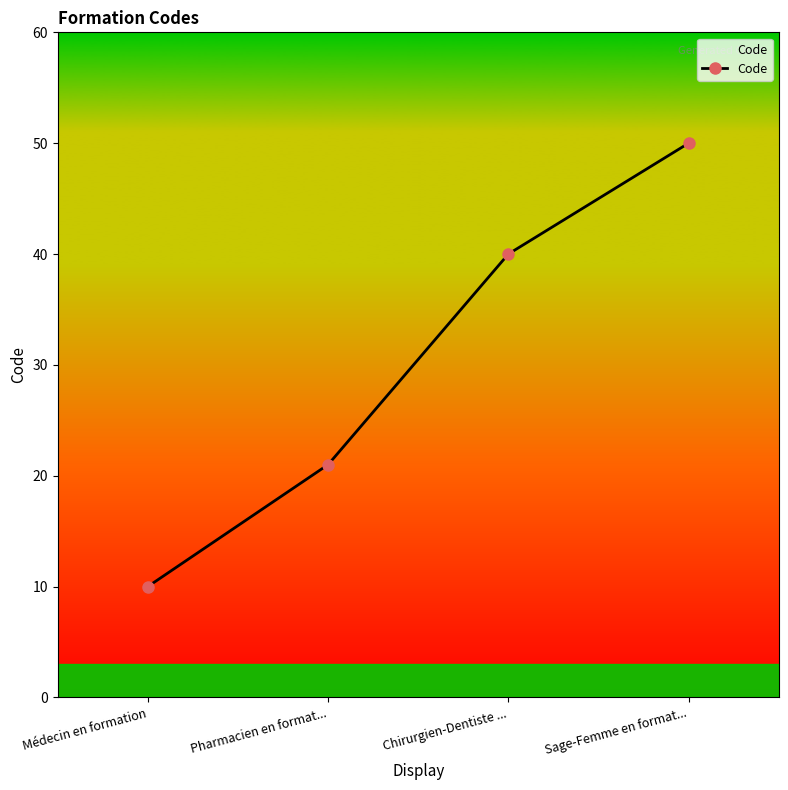

Which has a higher value, Pharmacien en format... or Sage-Femme en format...?

Sage-Femme en format...